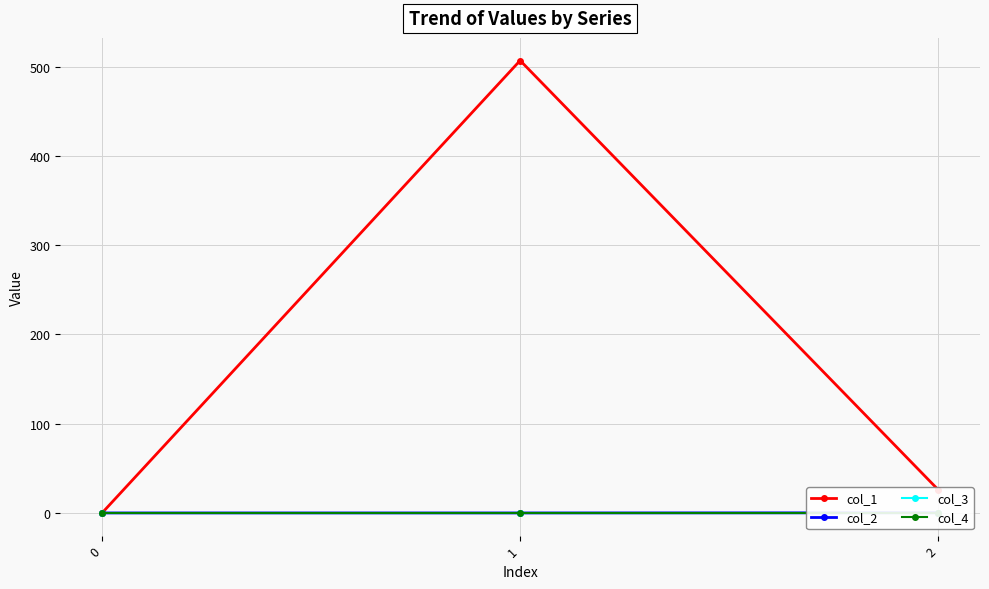

Reading left to right, extract all data points from this chart.

col_1: 0=0.0	1=506.7	2=26.0
col_2: 0=0.0	1=-0.0	2=0.2
col_3: 0=0.0	1=0.0	2=0.0
col_4: 0=0.0	1=0.0	2=0.0